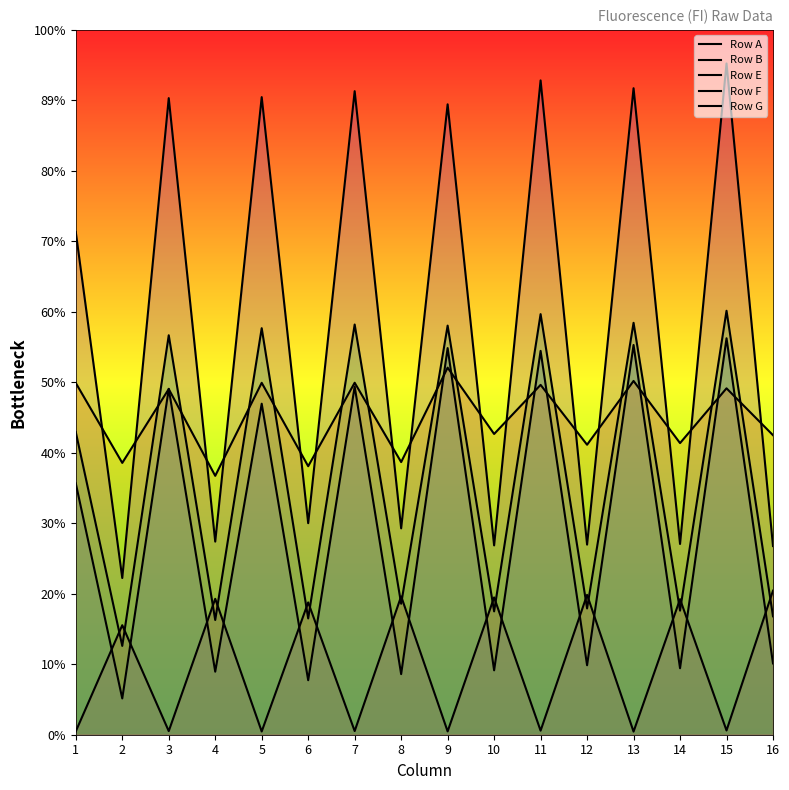

How many values in the Row G series exceed 36726?

7